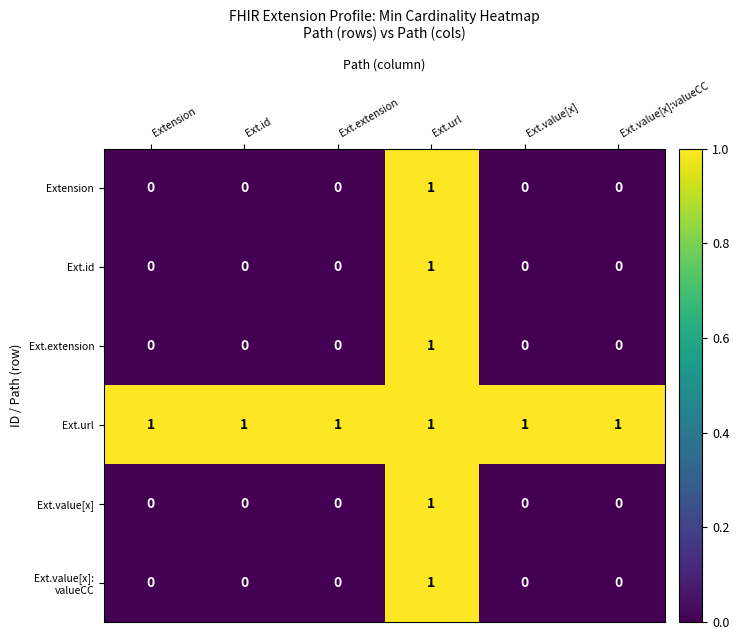

How many Ext.id values are between 0 and 1?

6